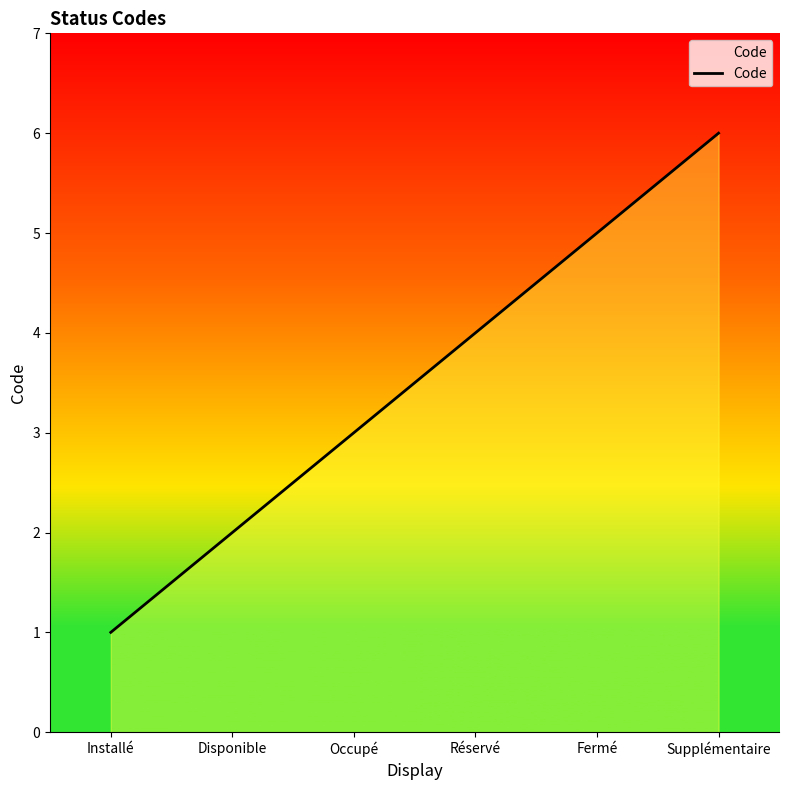

True or false: the data shows 6 at Supplémentaire.

True